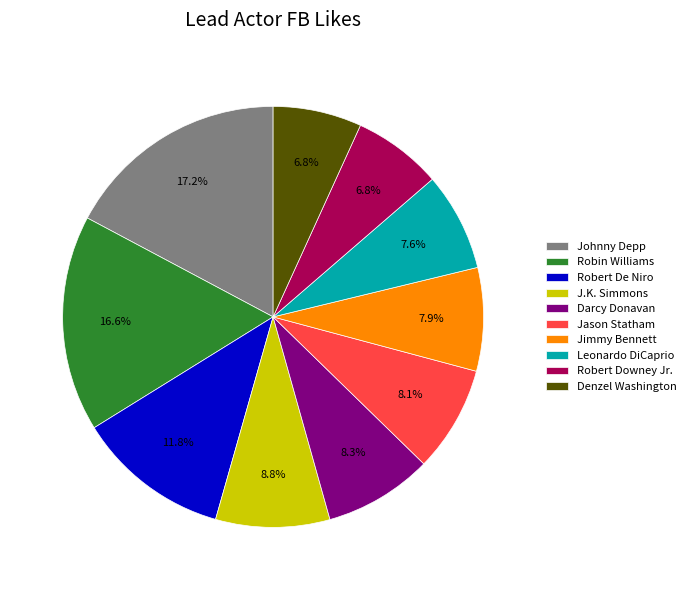

What is the largest slice in the pie chart?

Johnny Depp